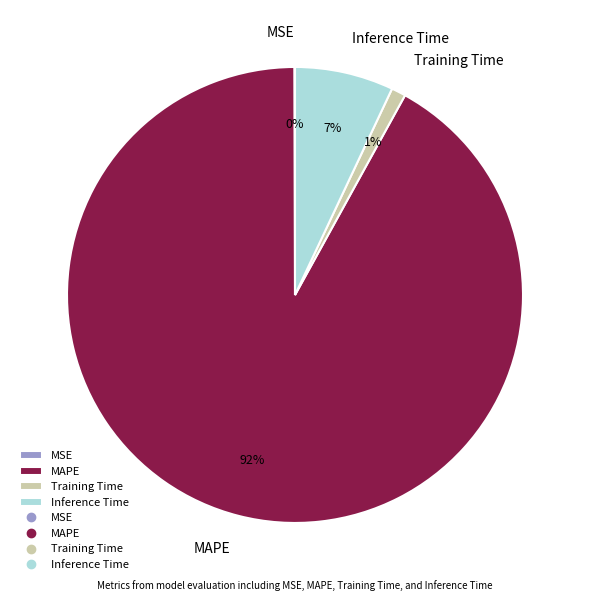

Is there any slice that represents more than half of the pie?

Yes